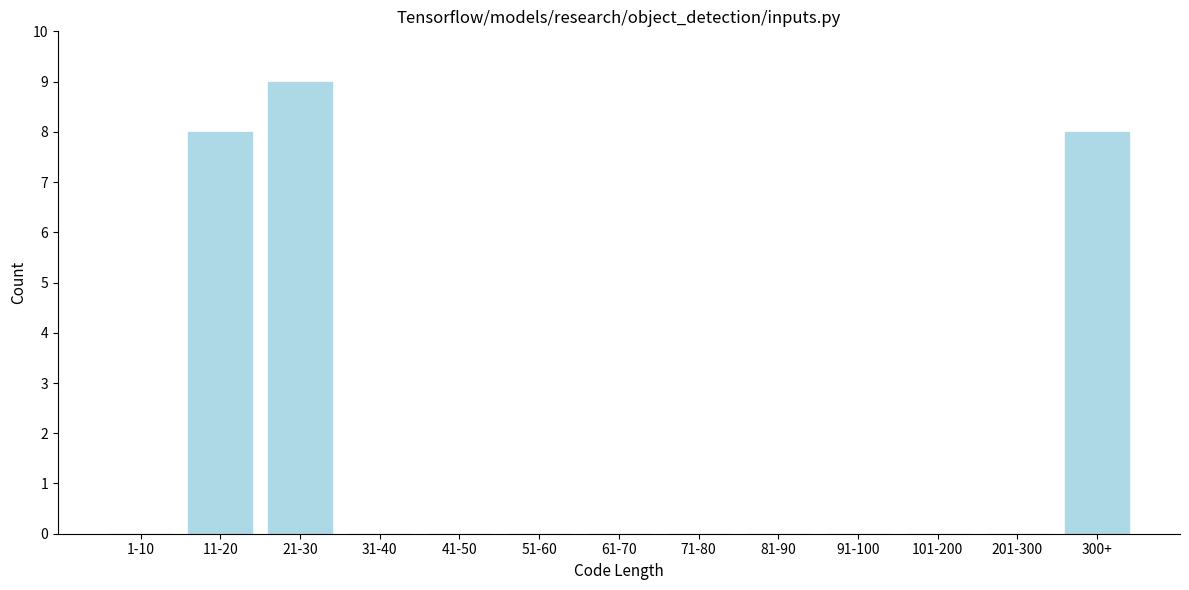

Reading left to right, extract all data points from this chart.

1-10=0	11-20=8	21-30=9	31-40=0	41-50=0	51-60=0	61-70=0	71-80=0	81-90=0	91-100=0	101-200=0	201-300=0	300+=8